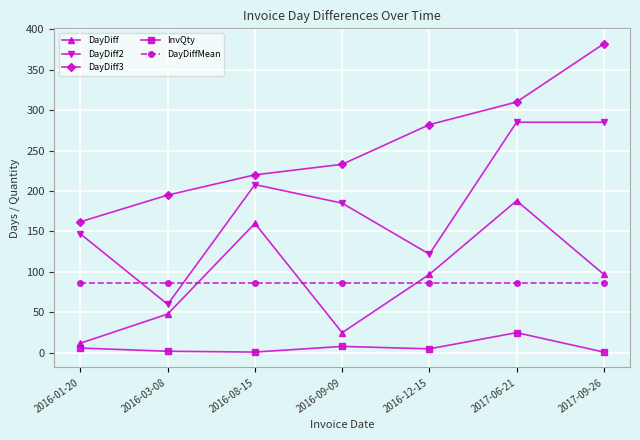

Which series changed the most between 2016-01-20 and 2017-06-21?

DayDiff